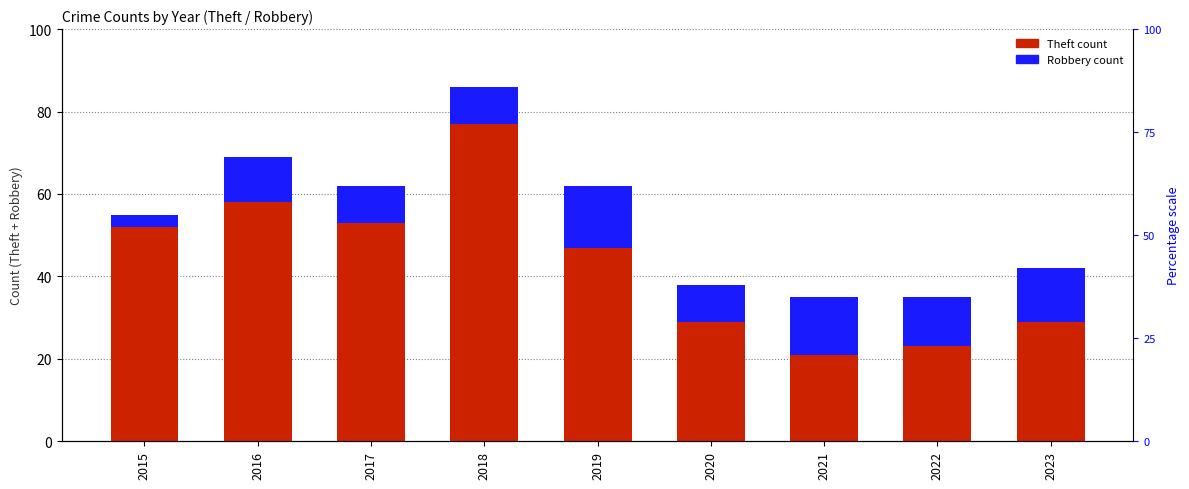

What is the greatest value displayed?

77